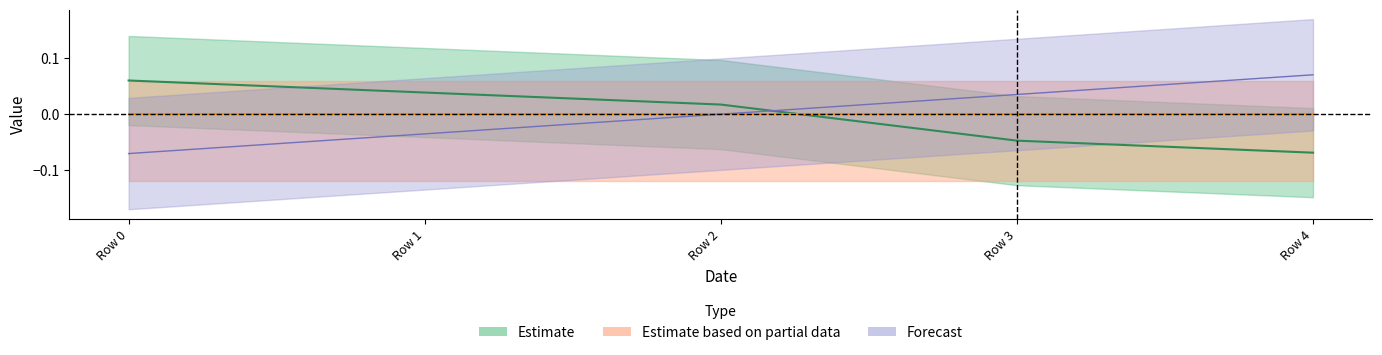

How many lines are shown in the chart?

2